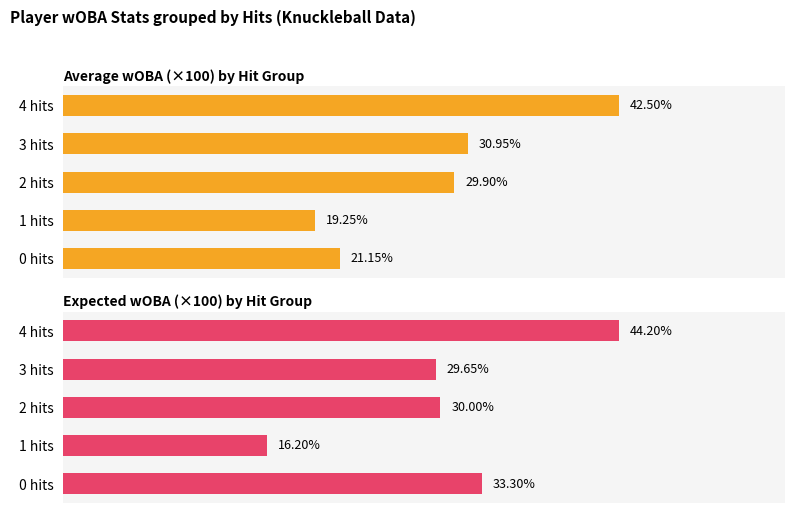

Which series has the widest spread of values?

Maximum utilization